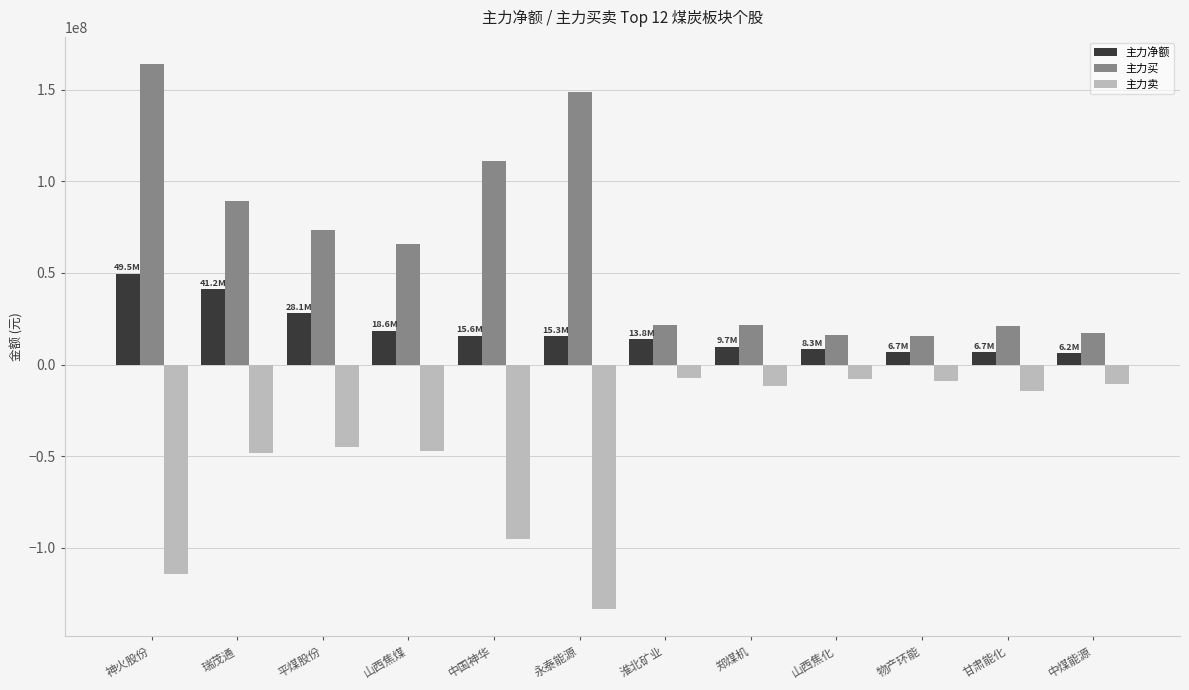

What is the average value of the 主力净额 series?

18308778